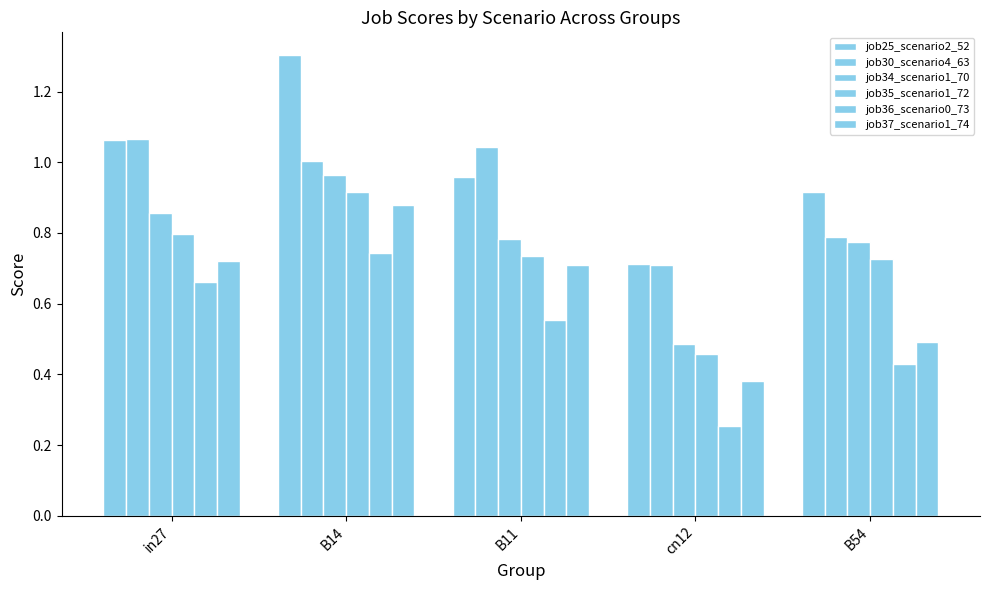

How many categories are shown in the chart?

5